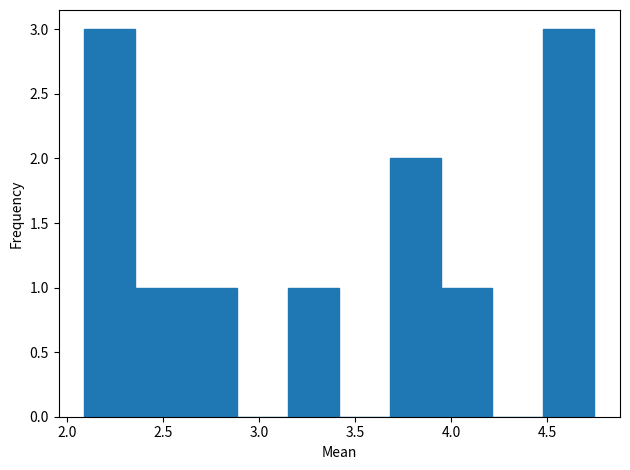

How tall is the bar that spans 3.95 to 4.20 on the x-axis? Neither the bar edges nor the heights are printed on the chart, so give them approximately, as read against the axes.

1